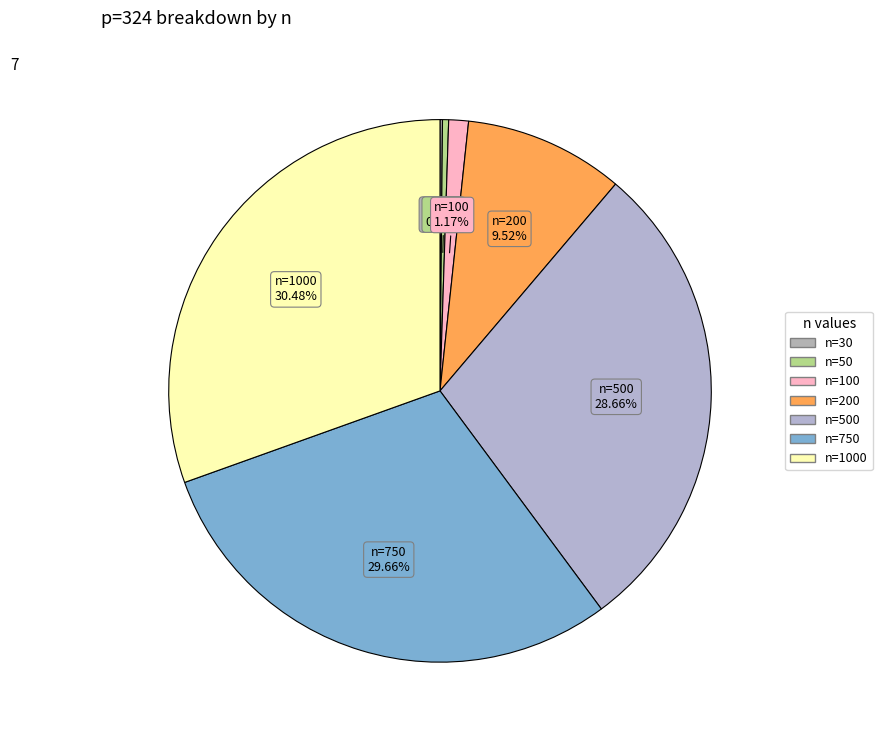

Which slice is the largest?

n=1000